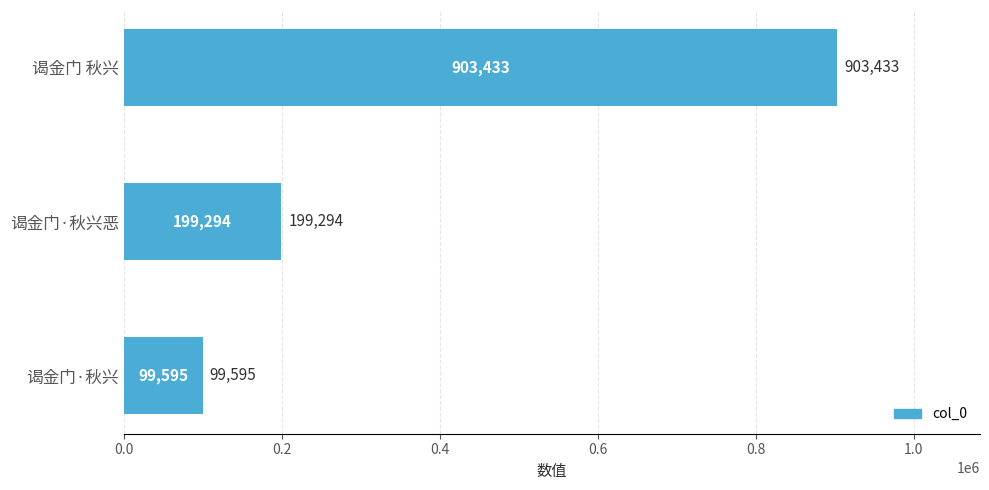

Reading bottom to top, transcribe all the data shown in this chart.

谒金门·秋兴=99595	谒金门·秋兴恶=199294	谒金门 秋兴=903433